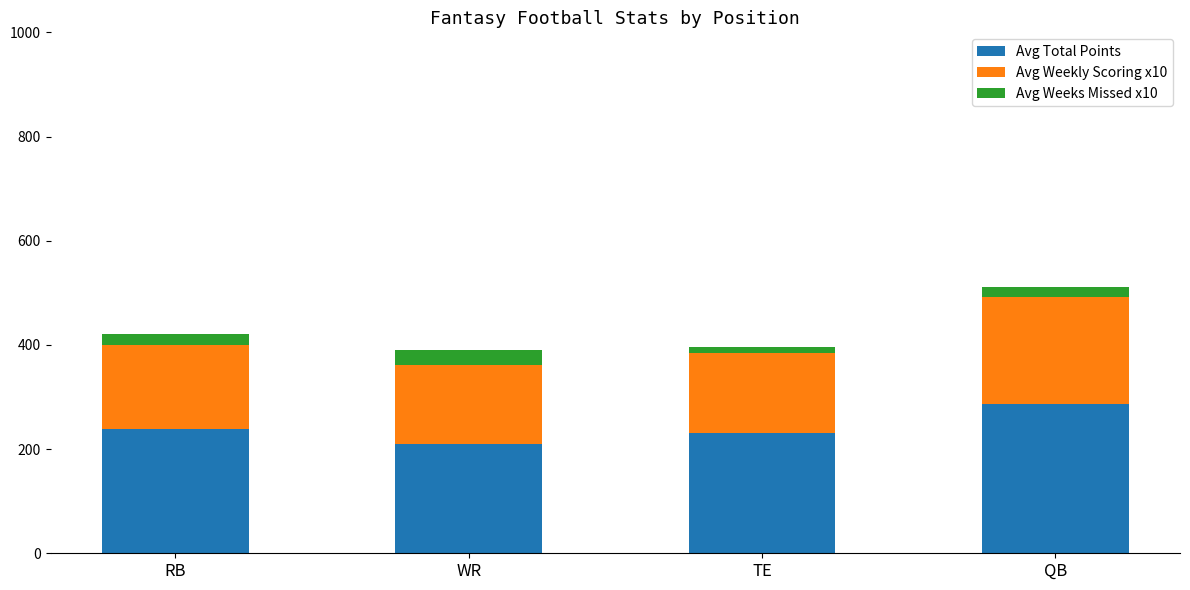

How many bars are there in total?

4